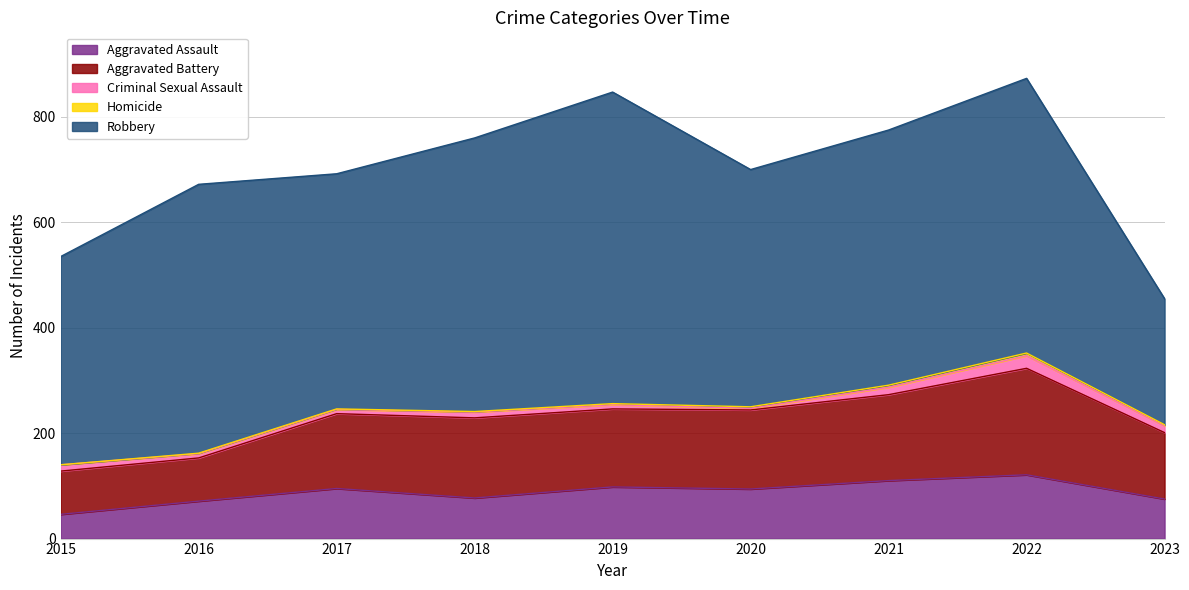

At which category does Aggravated Assault reach its first local valley?

2018